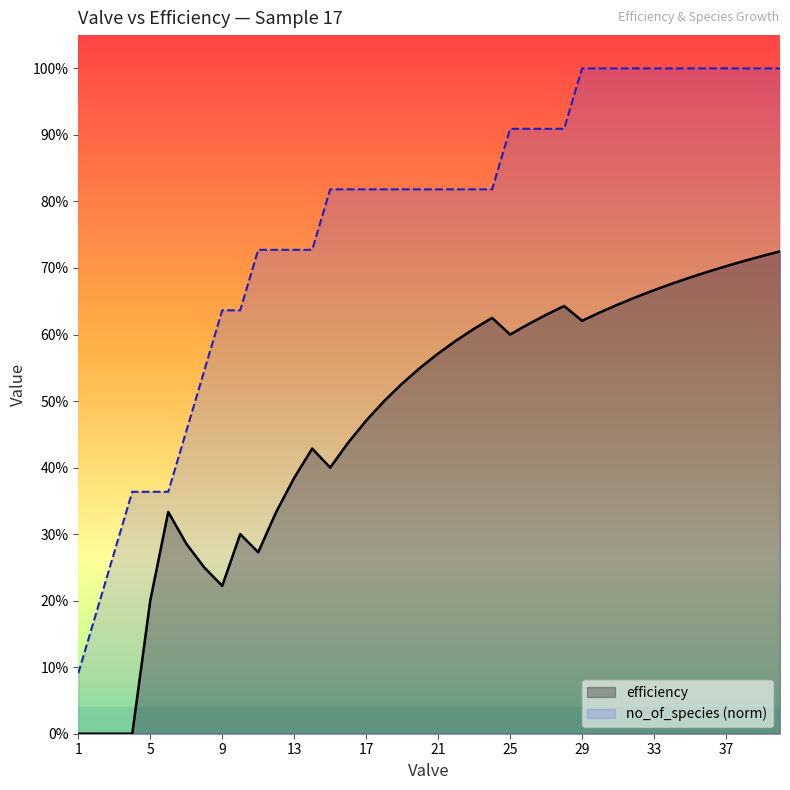

Reading right to left, transcribe all the data shown in this chart.

efficiency: 0.7	0.7	0.7	0.7	0.7	0.7	0.7	0.7	0.7	0.6	0.6	0.6	0.6	0.6	0.6	0.6	0.6	0.6	0.6	0.6	0.6	0.5	0.5	0.5	0.4	0.4	0.4	0.4	0.3	0.3	0.3	0.2	0.2	0.3	0.3	0.2	0.0	0.0	0.0	0.0
no_of_species_norm: 1.0	1.0	1.0	1.0	1.0	1.0	1.0	1.0	1.0	1.0	1.0	1.0	0.9	0.9	0.9	0.9	0.8	0.8	0.8	0.8	0.8	0.8	0.8	0.8	0.8	0.8	0.7	0.7	0.7	0.7	0.6	0.6	0.5	0.5	0.4	0.4	0.4	0.3	0.2	0.1